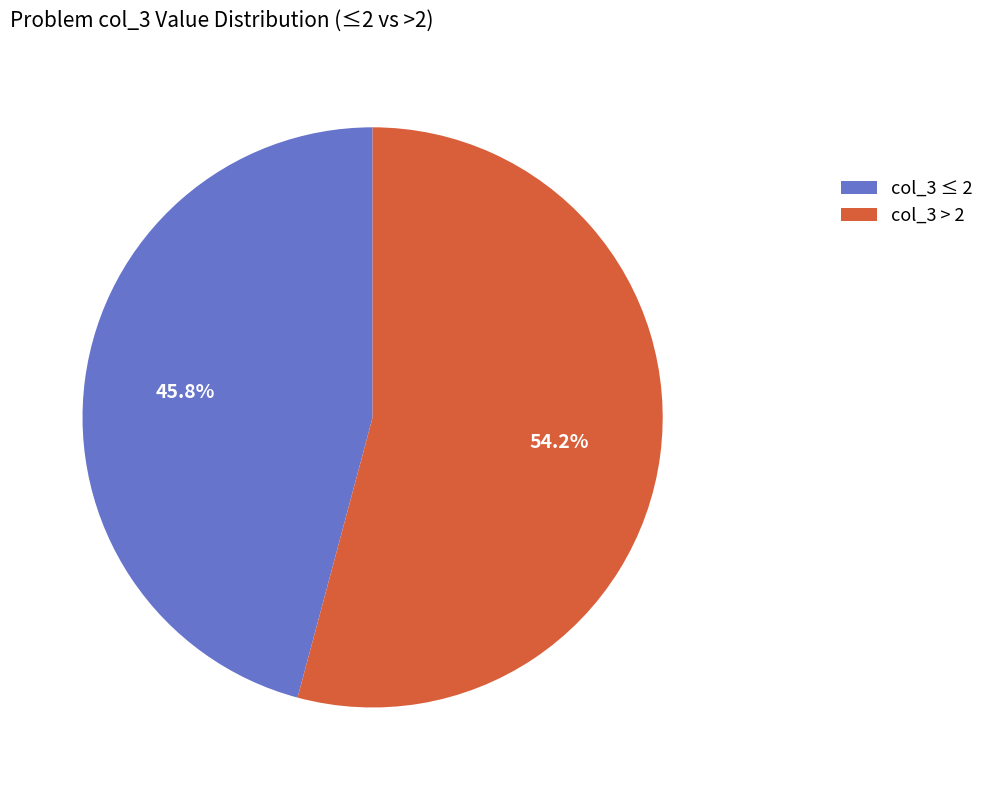

Rank the categories by value from highest to lowest.

col_3 > 2, col_3 ≤ 2